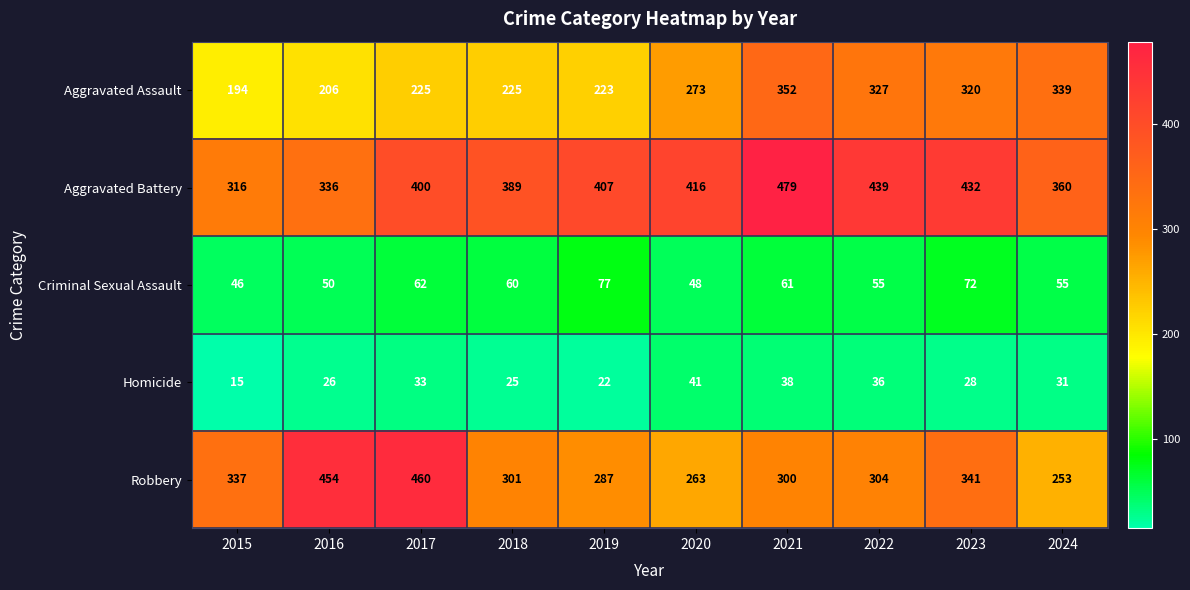

What is the sum of all Homicide values?

295